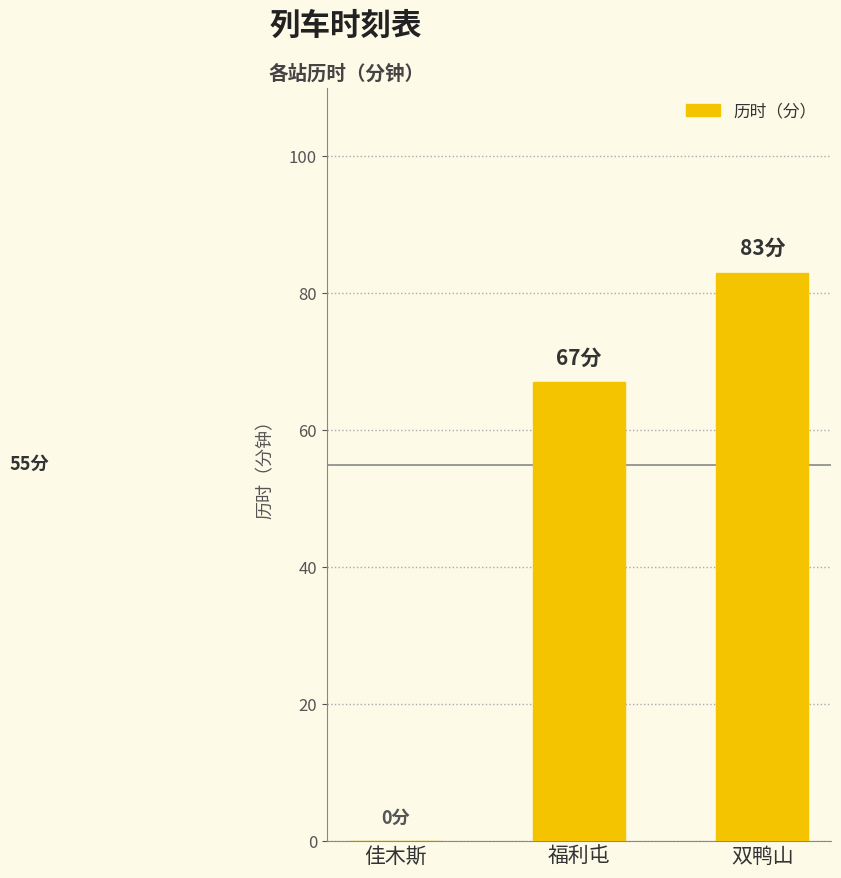

Reading right to left, transcribe all the data shown in this chart.

双鸭山=83	福利屯=67	佳木斯=0